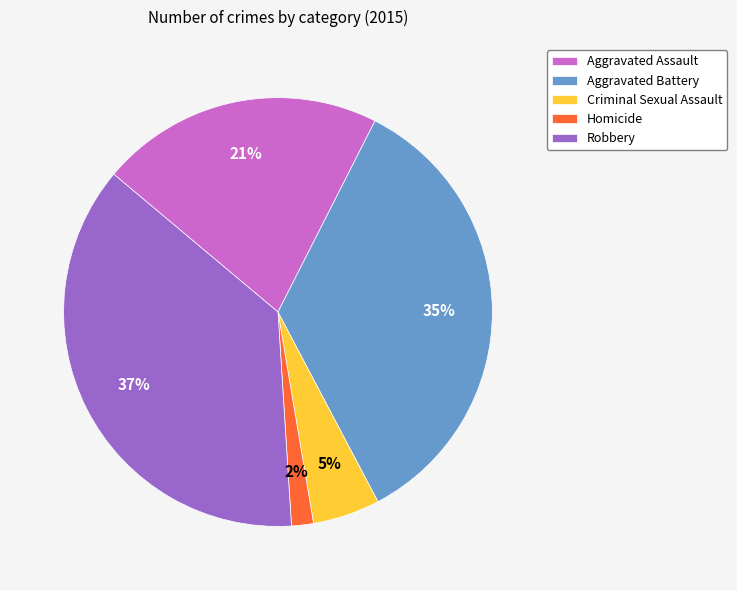

To the nearest percent, what is the difference between the Criminal Sexual Assault and Aggravated Battery slice percentages?

30%